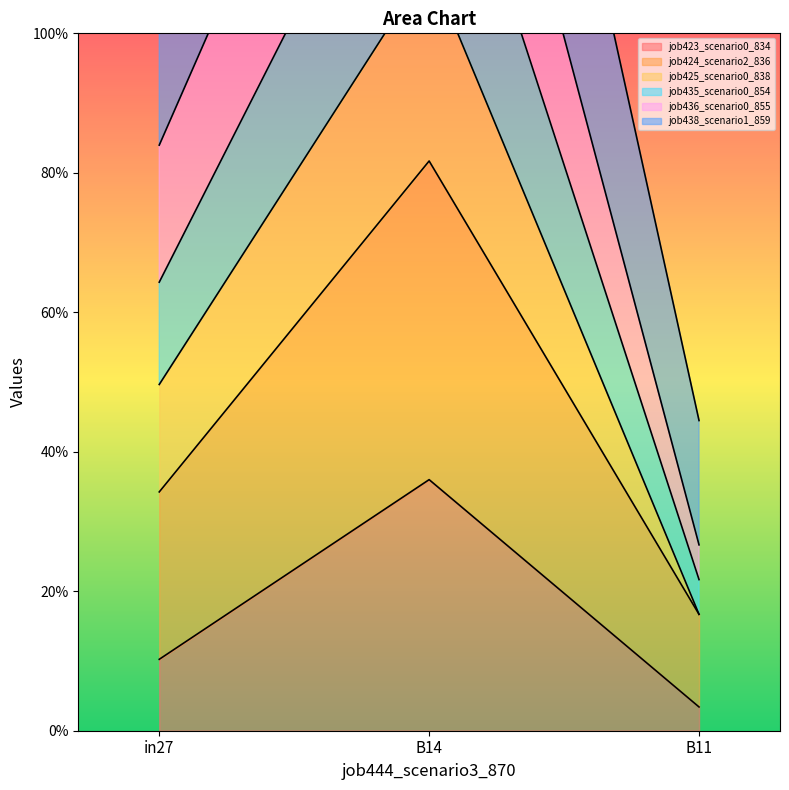

What position from the left is B14?

2